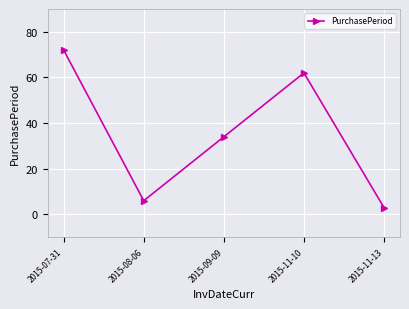

Reading right to left, list all the values displayed in this chart.

3	62	34	6	72